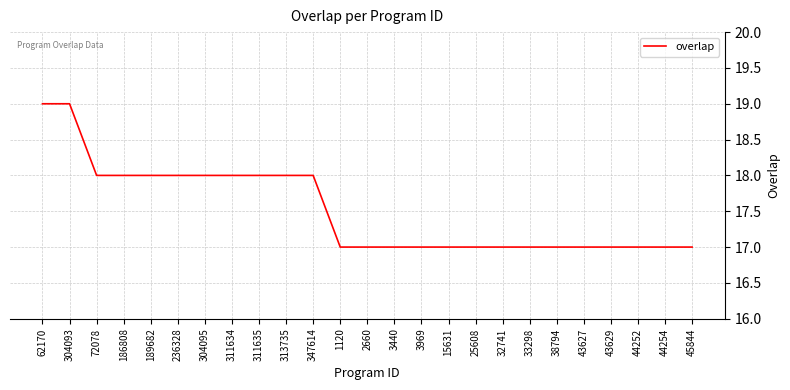

Is this an area chart (filled region under the line)?

No